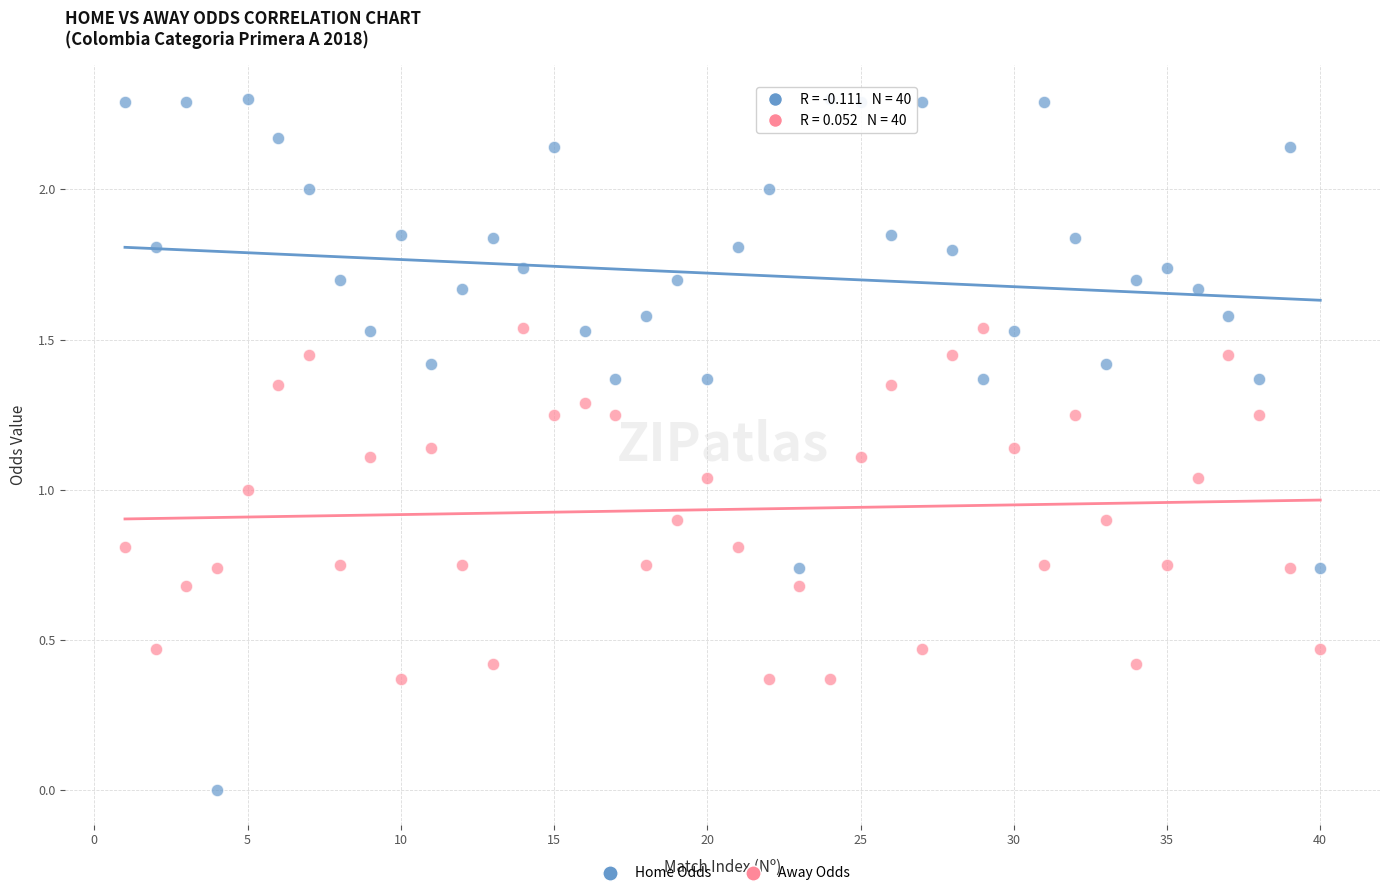

Which series has the widest spread of Y values?

Home Odds